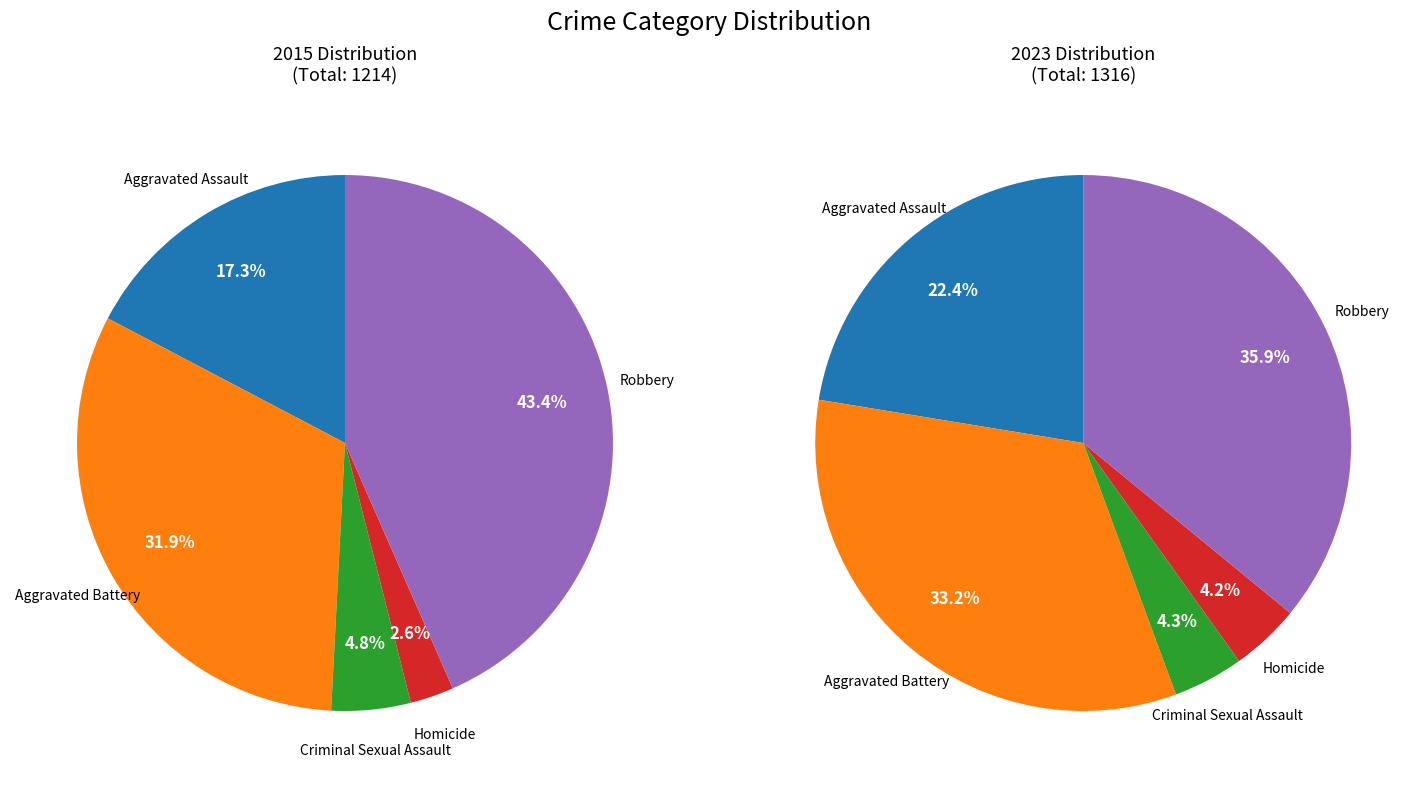

Does Homicide account for over 50% of the chart?

No